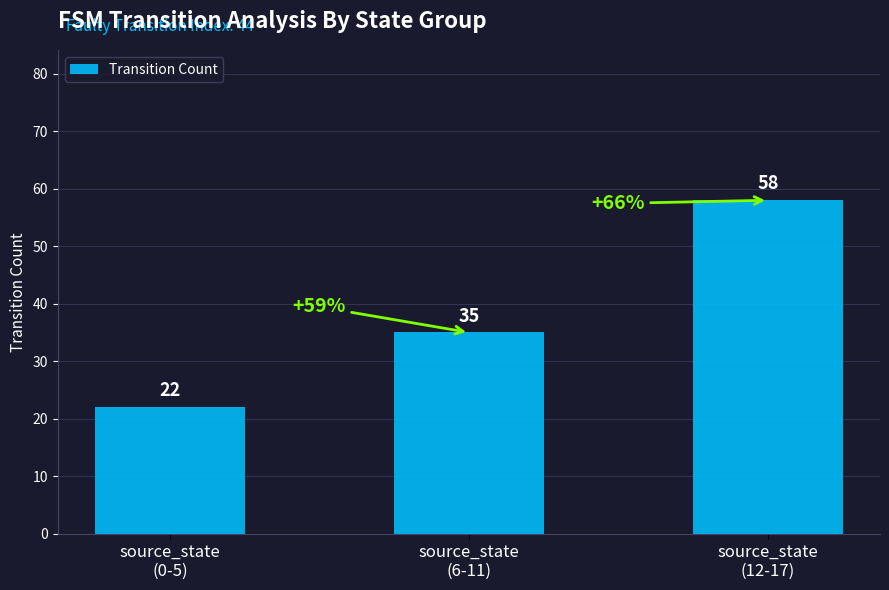

Reading left to right, transcribe all the data shown in this chart.

22	35	58